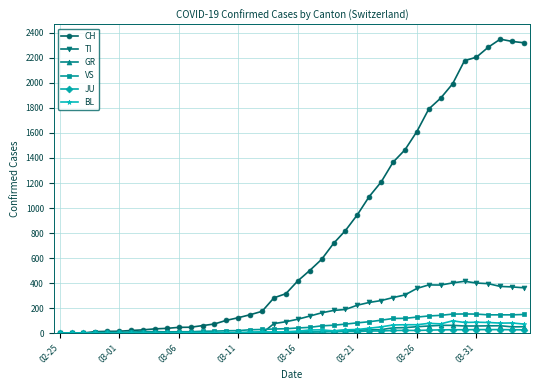

Which series has the widest spread of values?

CH